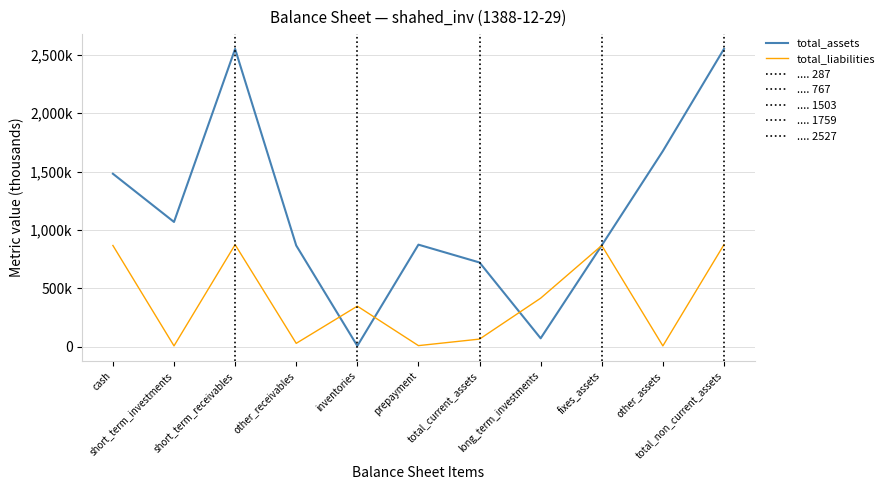

Reading left to right, extract all data points from this chart.

total_assets: 1481818	1068941	2550759	867316	7144	874460	721600	72160	868714	1676299	2550759
total_liabilities: 867316	7144	874460	28936	347639	9463	65425	415853	867316	7144	874460